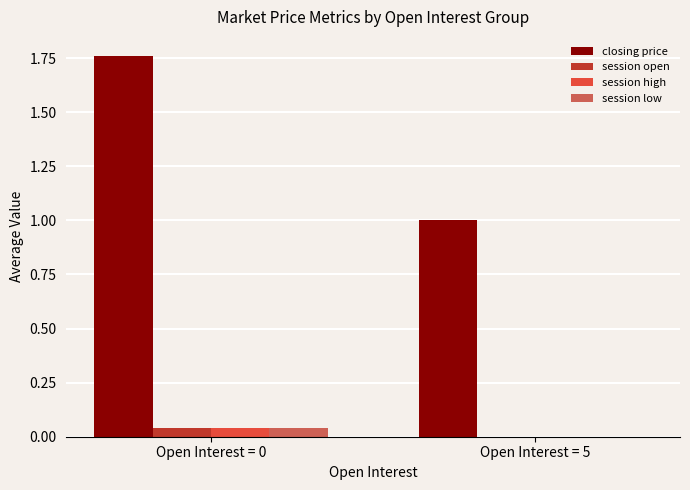

What is the total value across all series at Open Interest = 0?

1.9